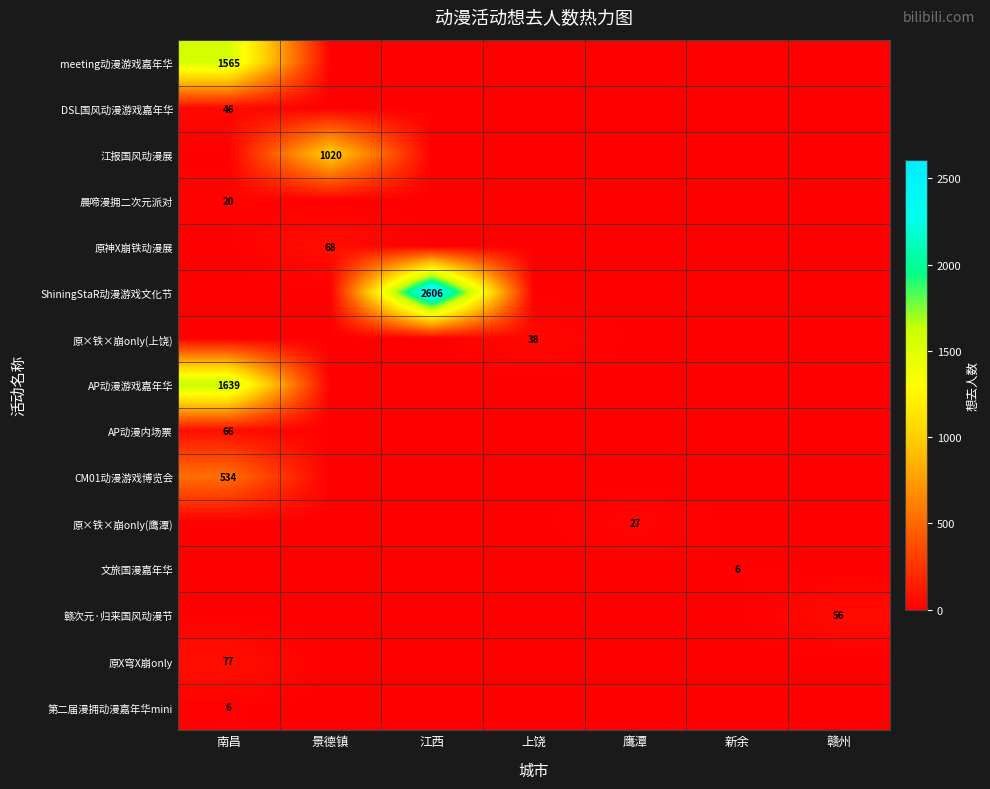

The 原×铁×崩only(上饶) series shows 0 at 景德镇. True or false?

True